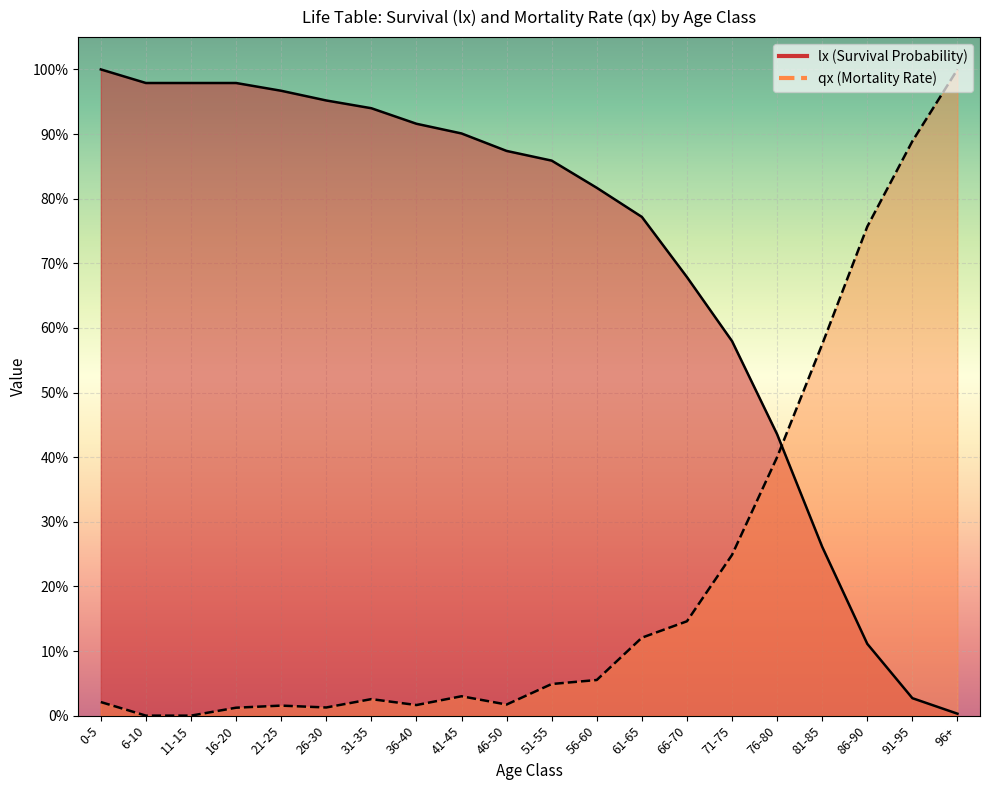

Is the value of lx at 11-15 greater than the value of qx at 91-95?

Yes